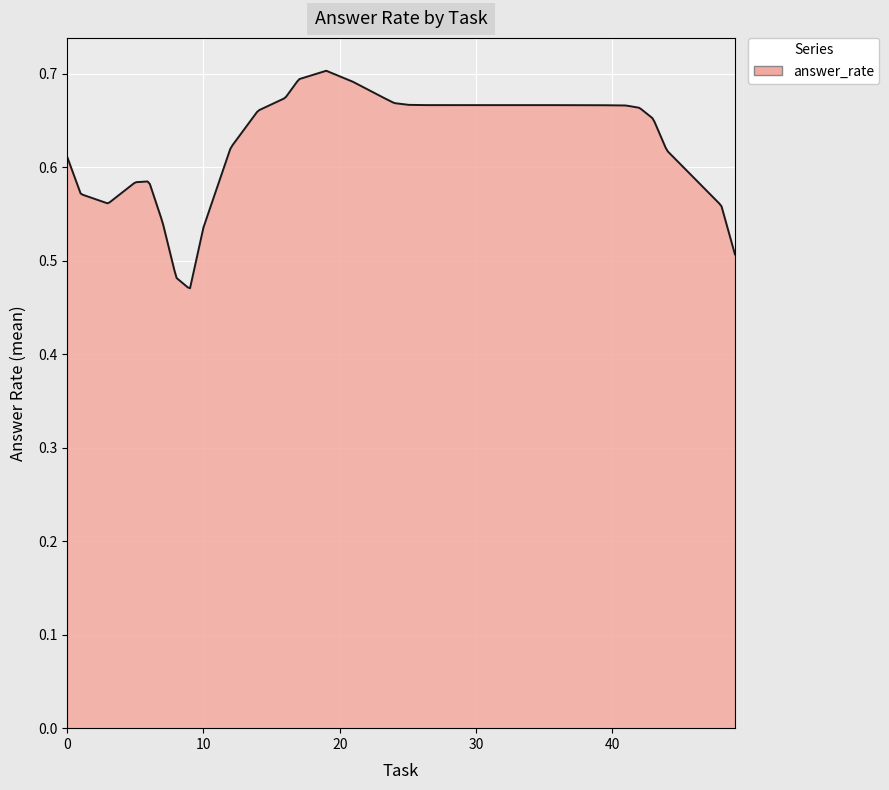

Is this an area chart (filled region under the line)?

Yes